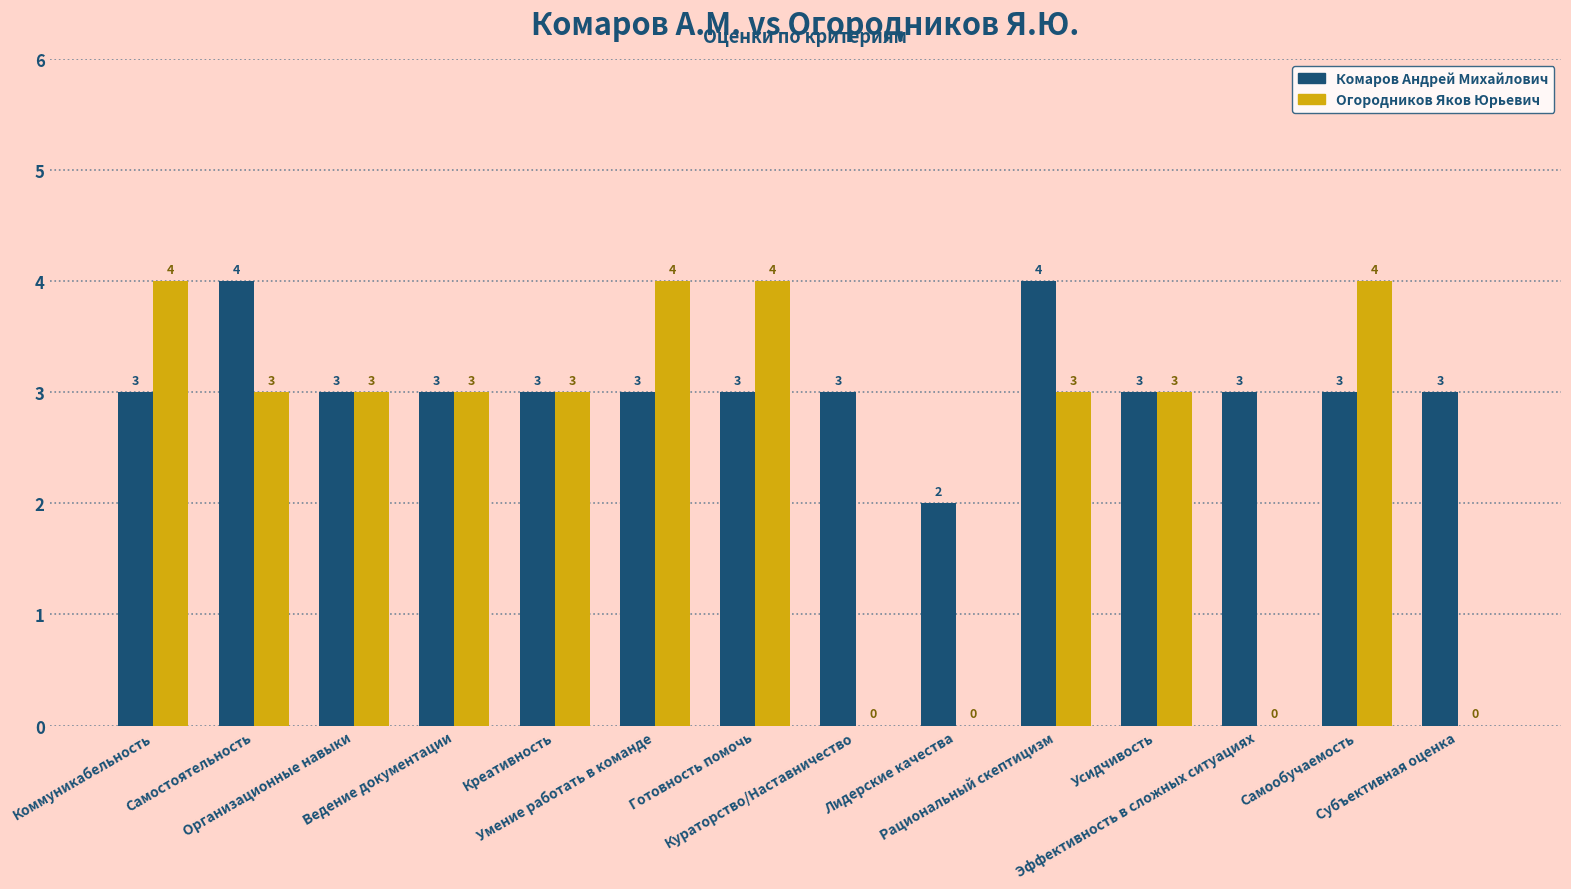

How many positive values does the Огородников Яков Юрьевич series have?

10